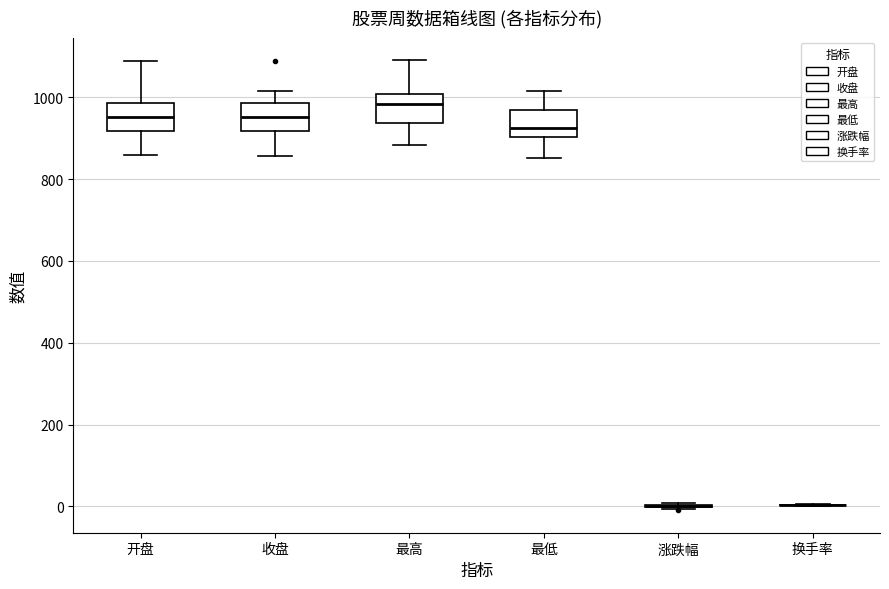

Where does the median line of the box for 最低 sit on the y-axis? The values are not printed on the chart, so give them approximately, as read against the axis.

920